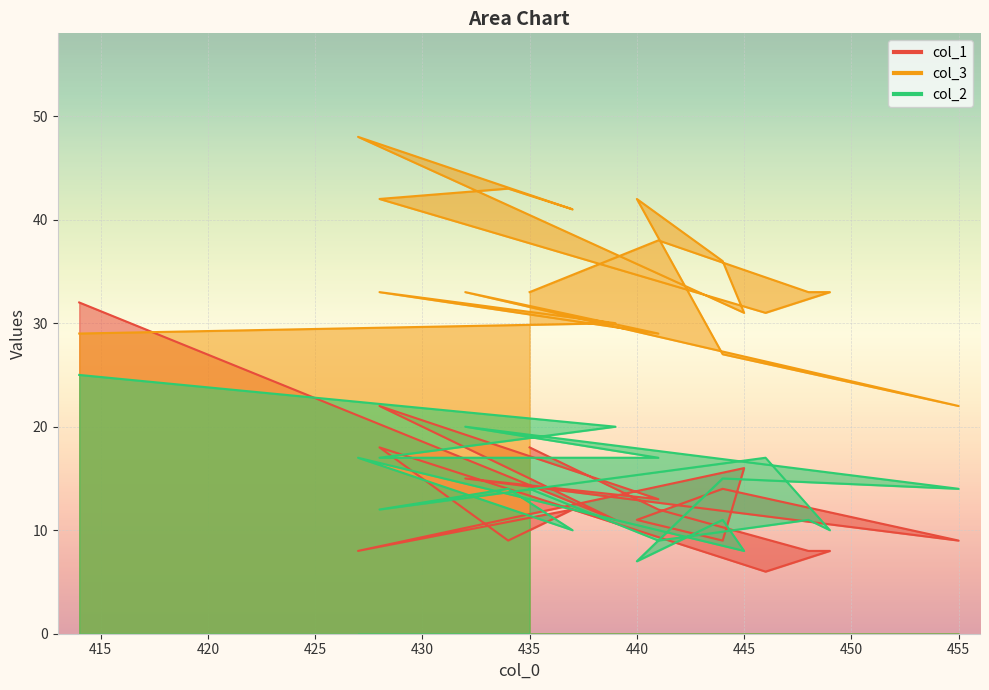

What is the sum of the col_1 values at 444 and 448?

22